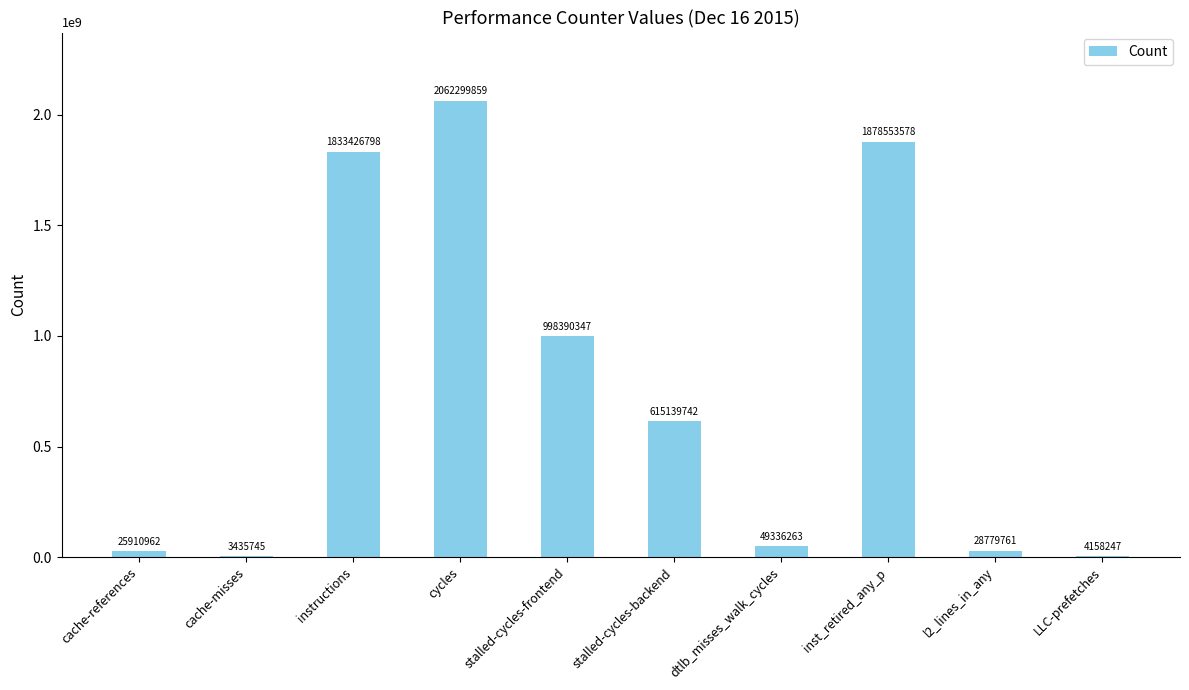

What is the greatest value displayed?

2062299859